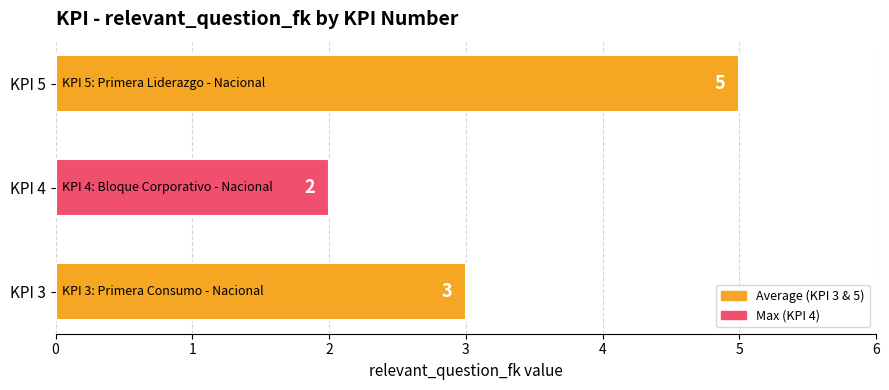

Count the number of data series in this chart.

1